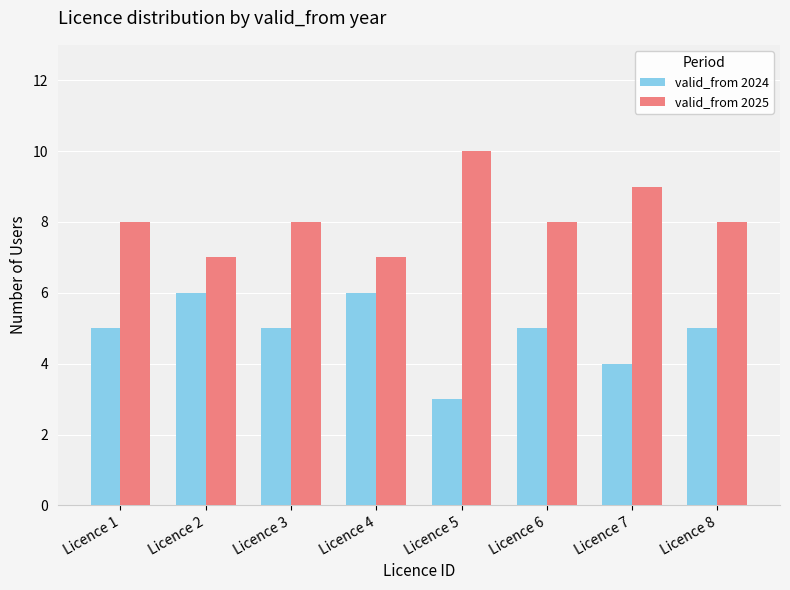

Is it true that valid_from 2025 equals 12 at Licence 2?

False